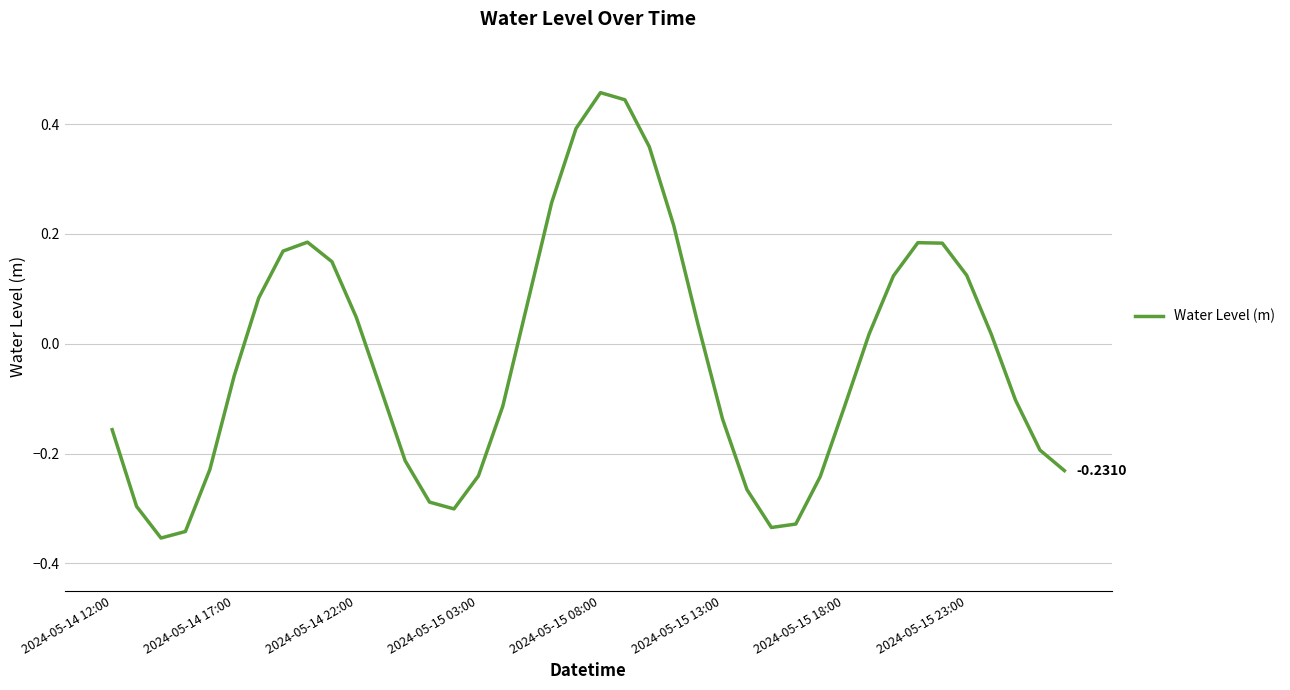

What is the difference between the maximum and minimum values?

0.8